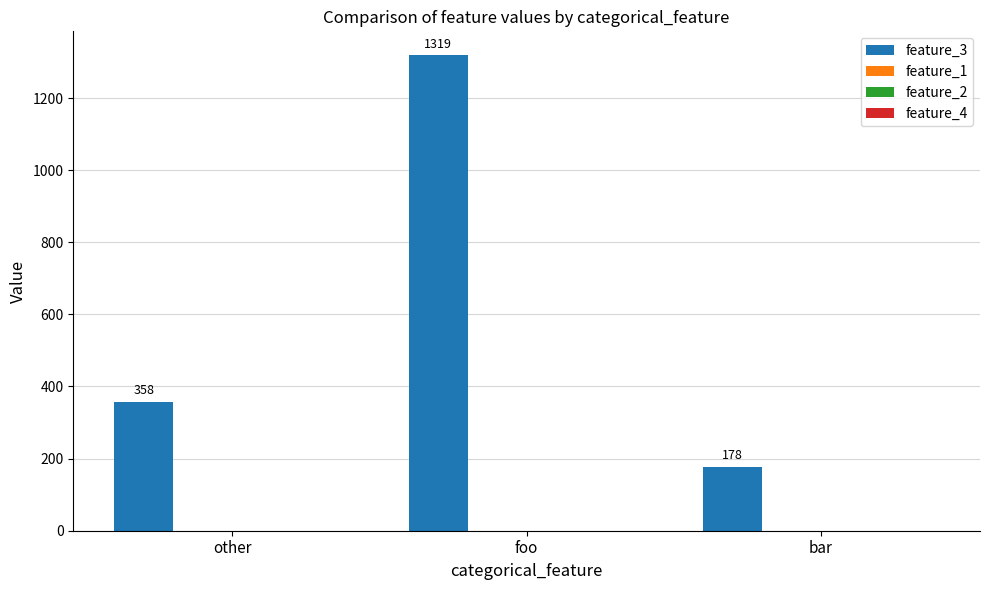

Does the chart contain stacked bars?

No